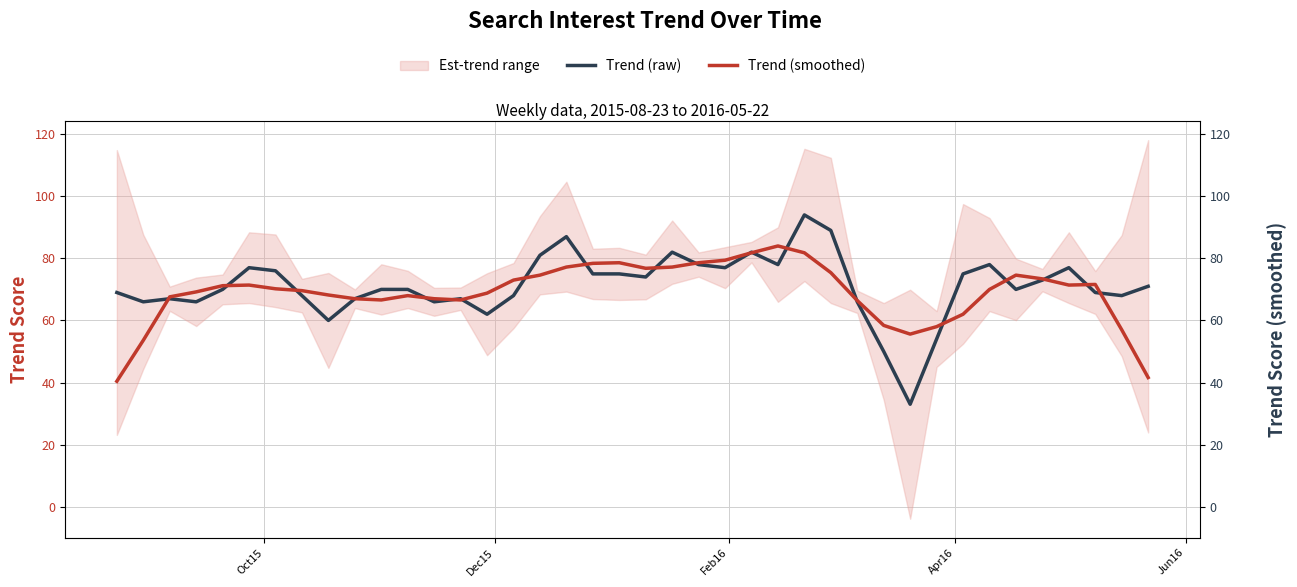

Rank the series by their average value, from highest to lowest.

Trend (raw), Trend (smoothed)